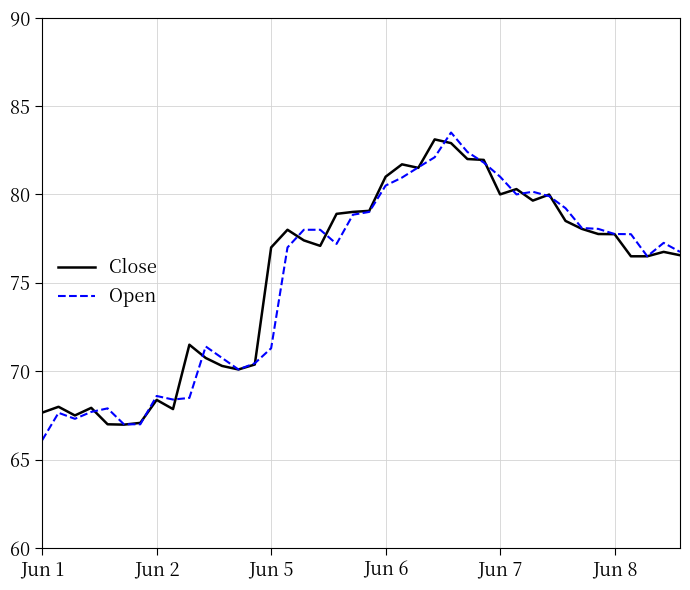

How many categories are shown in the chart?

40